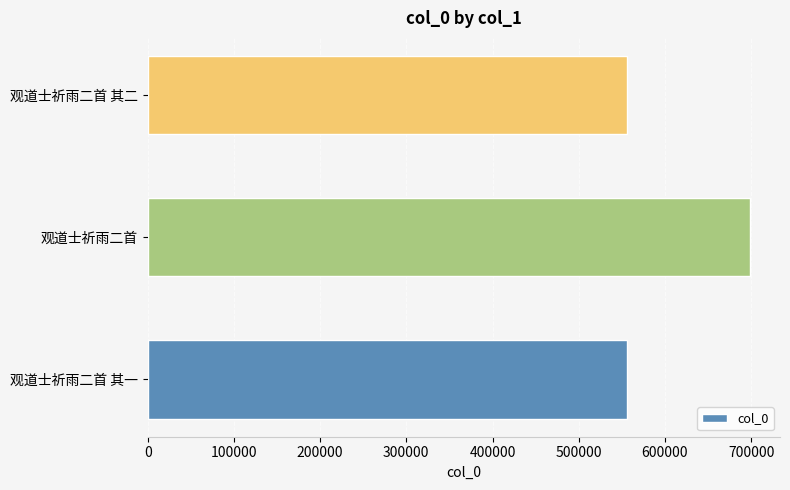

Is it true that the value at 观道士祈雨二首 其一 is 333564?

False